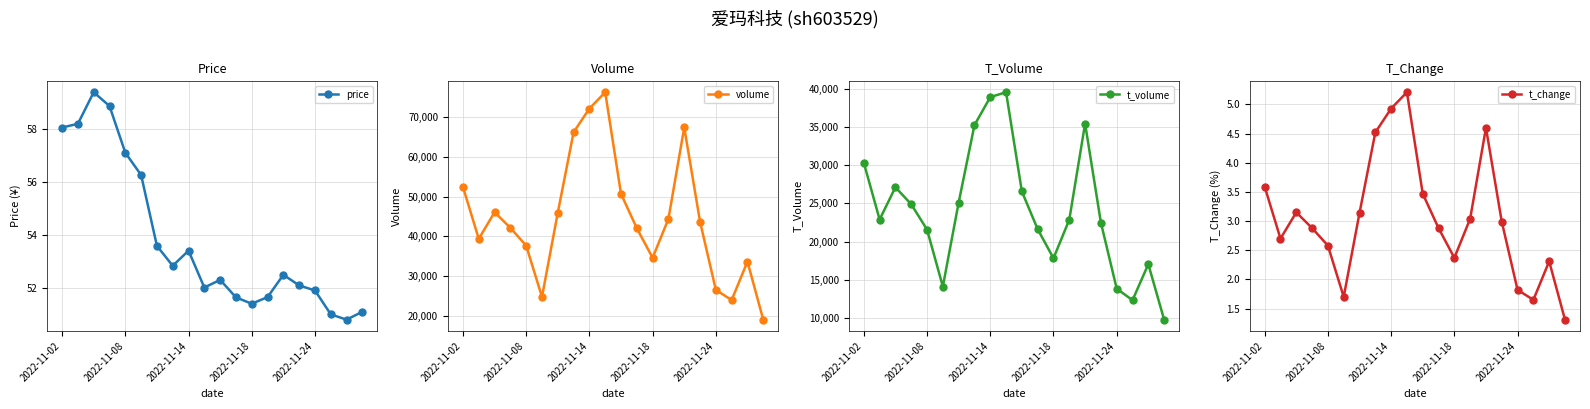

What is the difference between the maximum and minimum values in the t_volume series?

29811